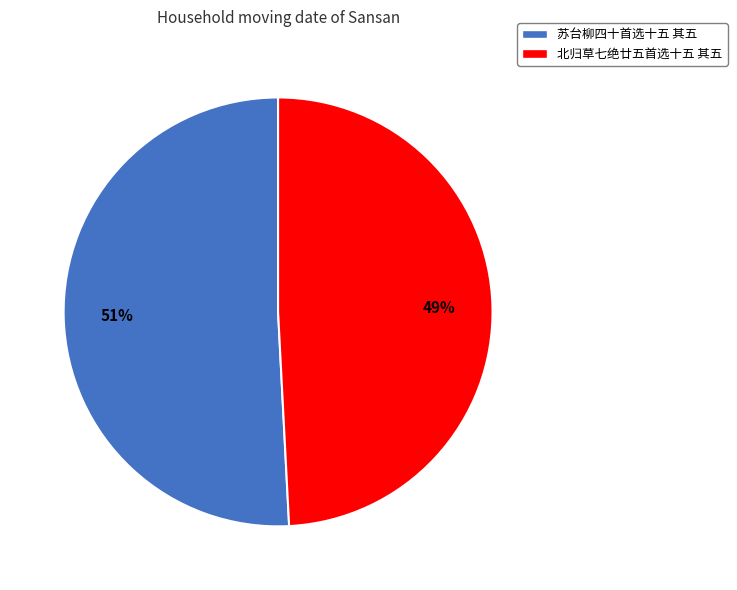

Count the number of slices in the pie.

2